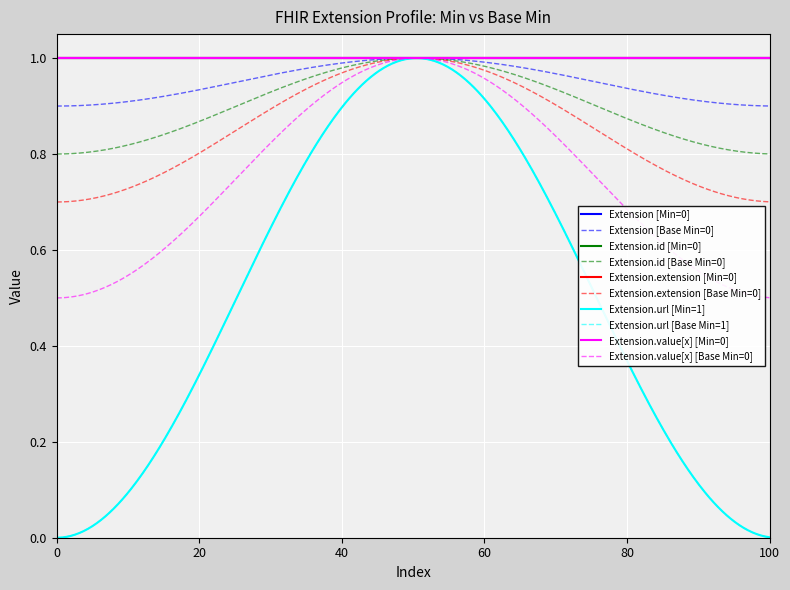

Does the chart have visible grid lines?

Yes